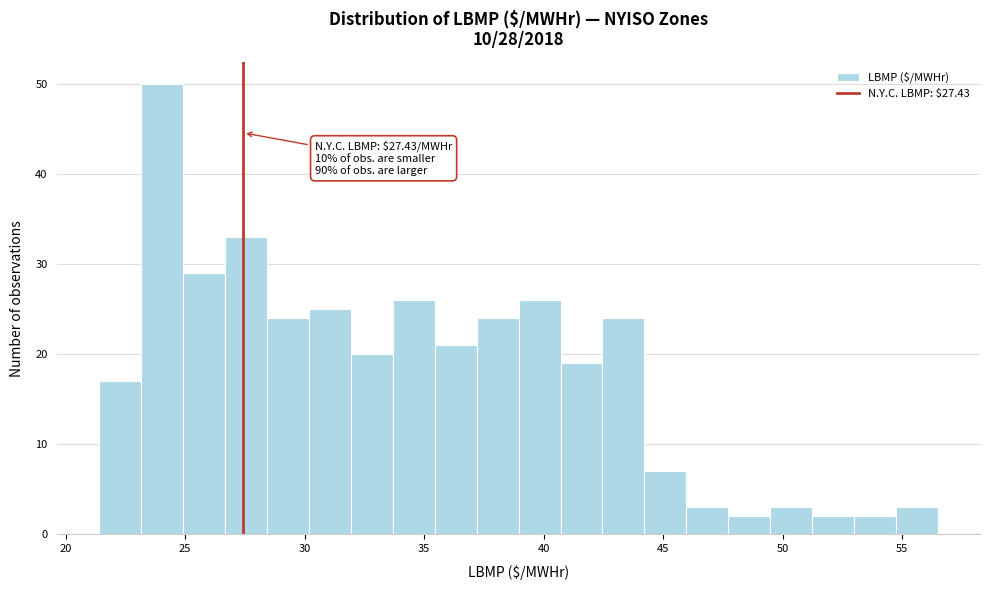

Around what value on the x-axis is the tallest bar? Give the approximate position of its centre, as read against the axis.

24.0